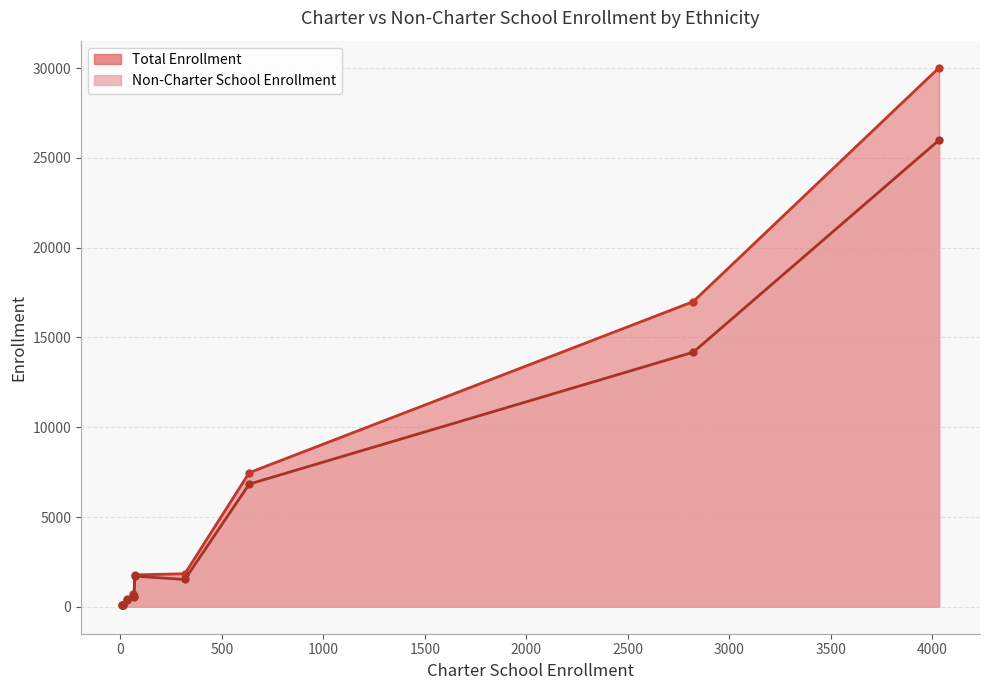

True or false: Total Enrollment has more than 1 interior local peaks.

True